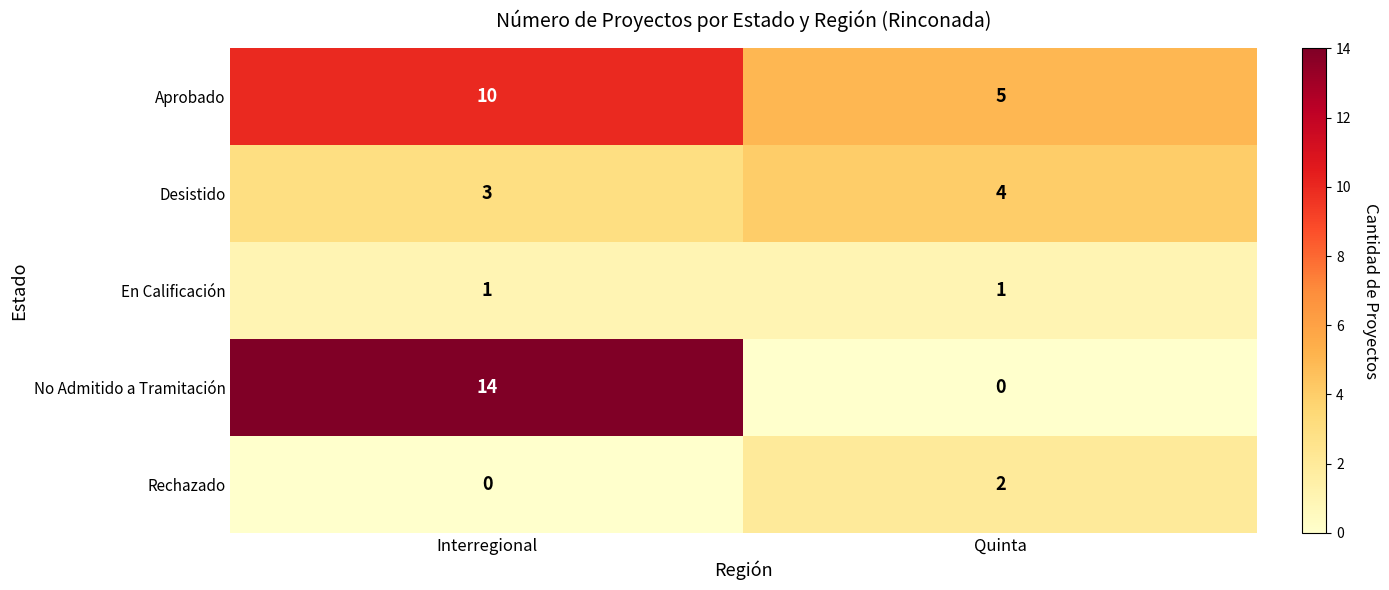

Reading left to right, extract all data points from this chart.

Aprobado: 10	5
Desistido: 3	4
En Calificación: 1	1
No Admitido a Tramitación: 14	0
Rechazado: 0	2